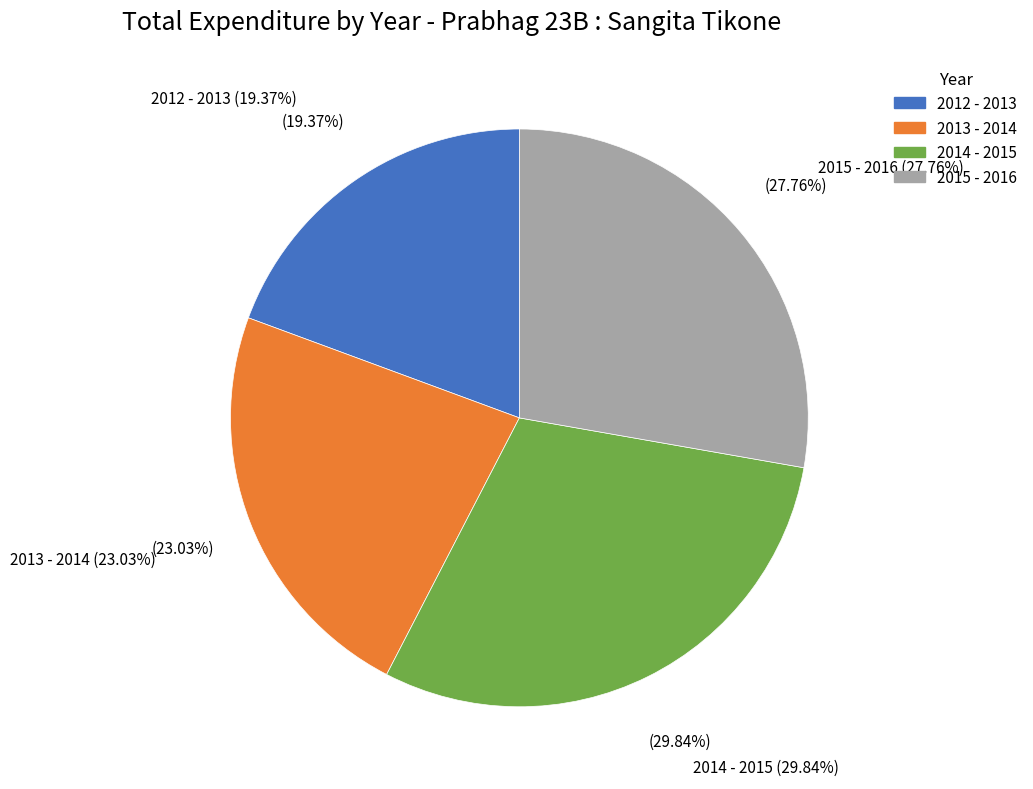

How much of the chart is everything except 2012 - 2013?

80.6%